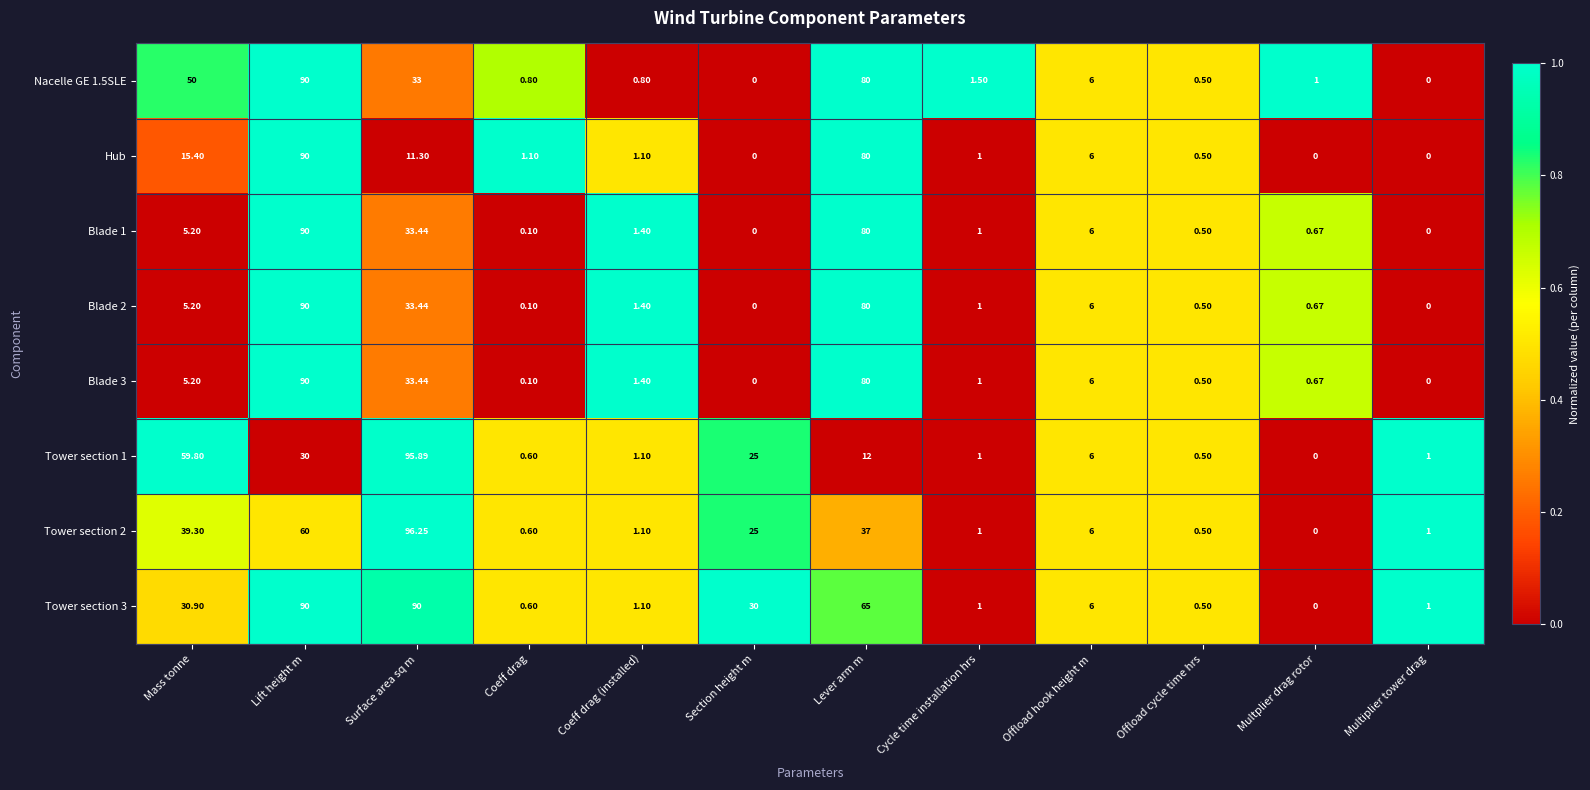

How many values in the Tower section 1 series are below 6?

6